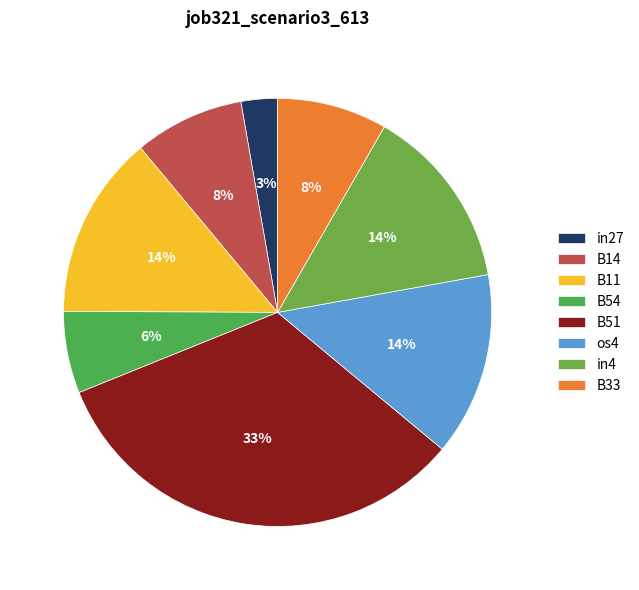

True or false: in4 accounts for 26% of the total.

False